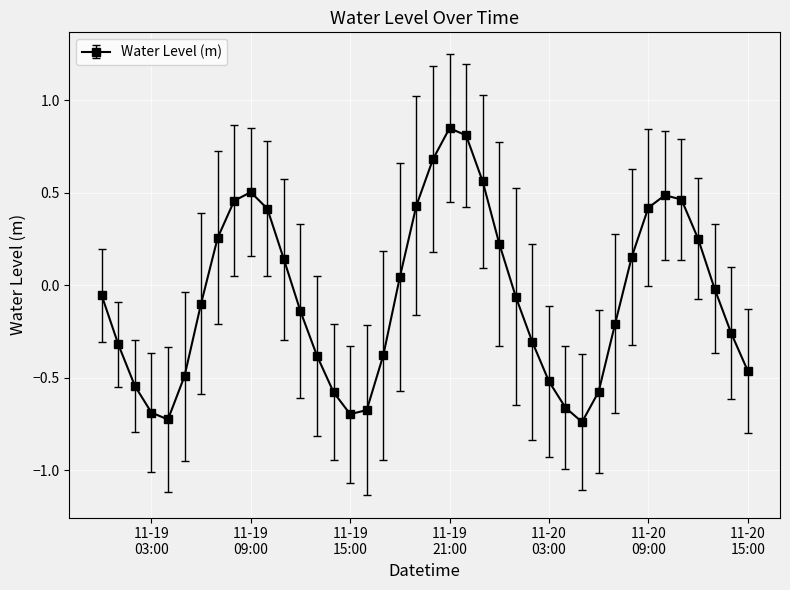

What is the sum of all values?

-2.4